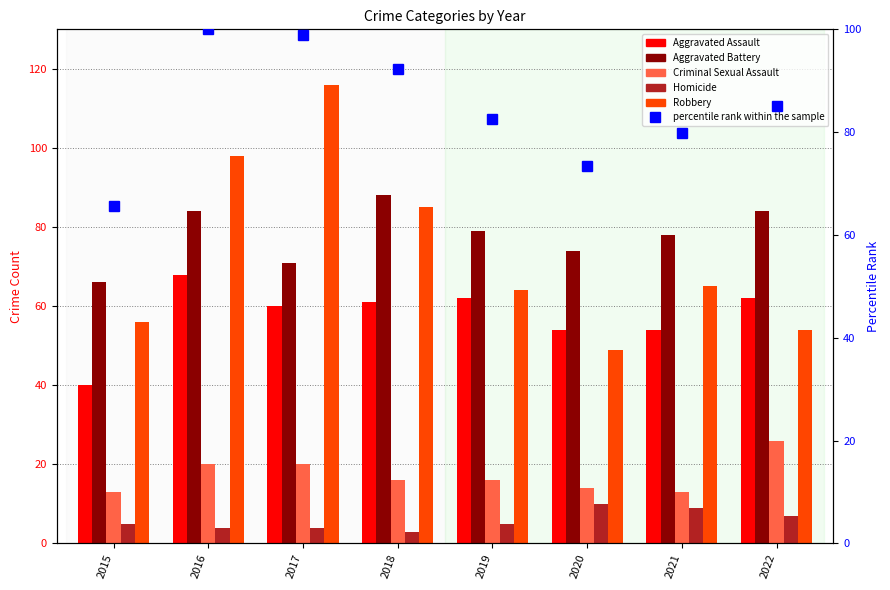

What is the sum of all percentile rank within the sample values?

677.7